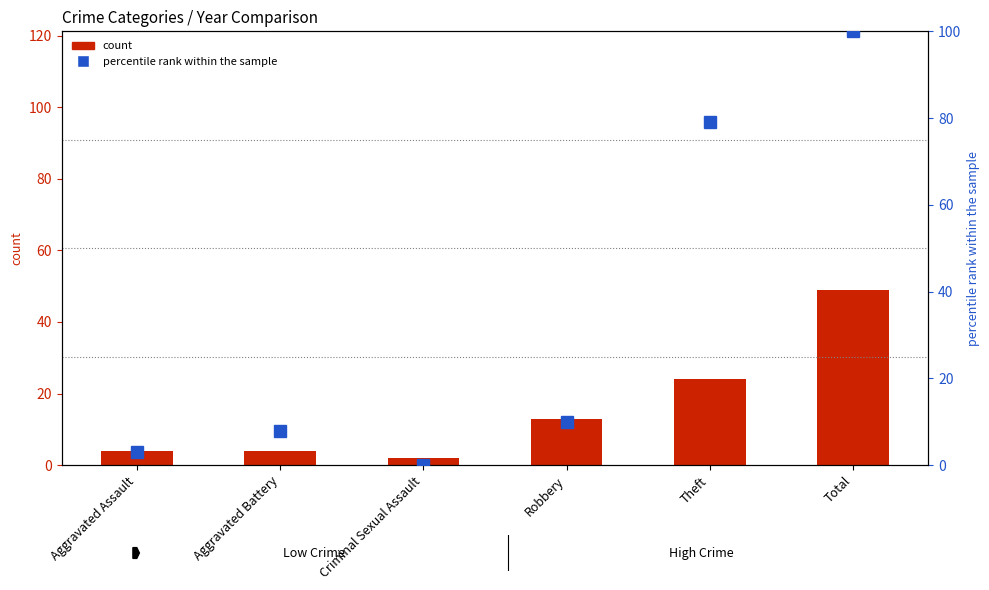

At how many categories does at least one series exceed 54?

2